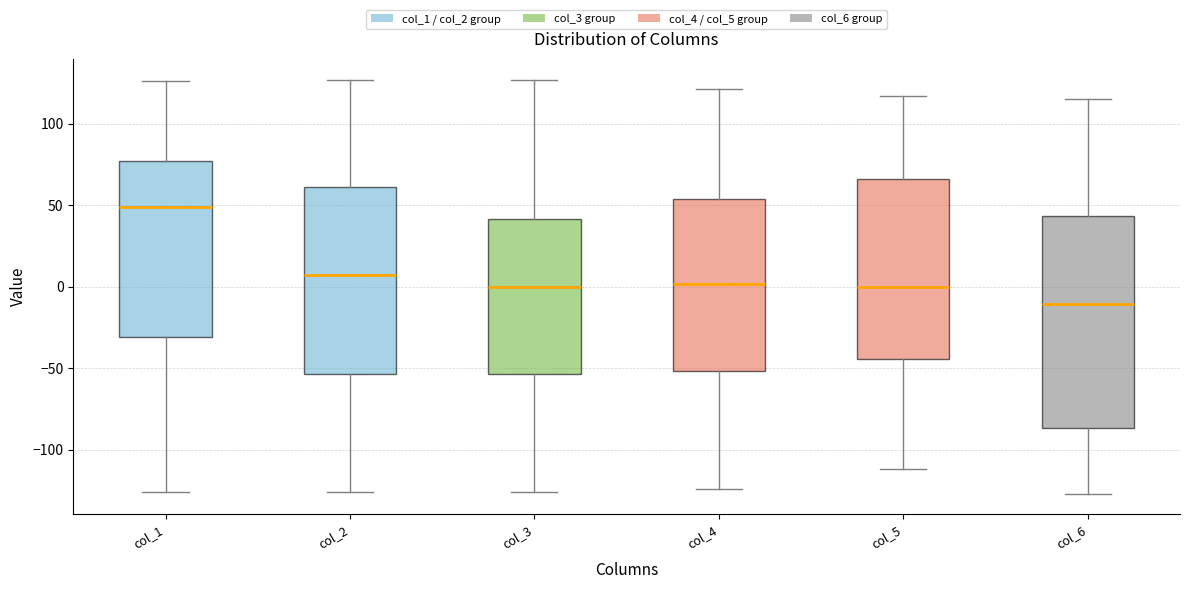

Which box has the highest median line?

col_1